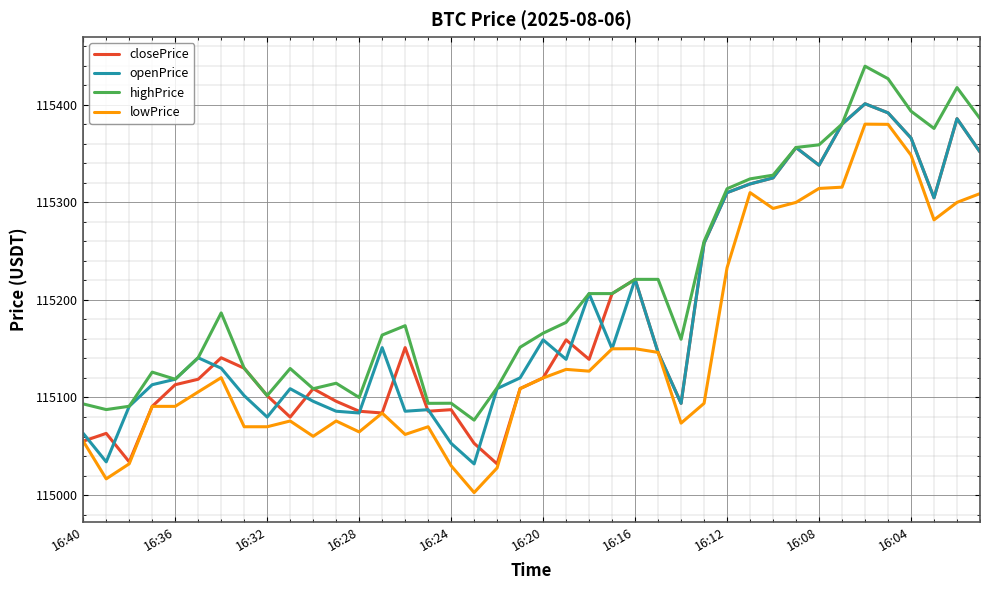

Does the chart have visible grid lines?

Yes